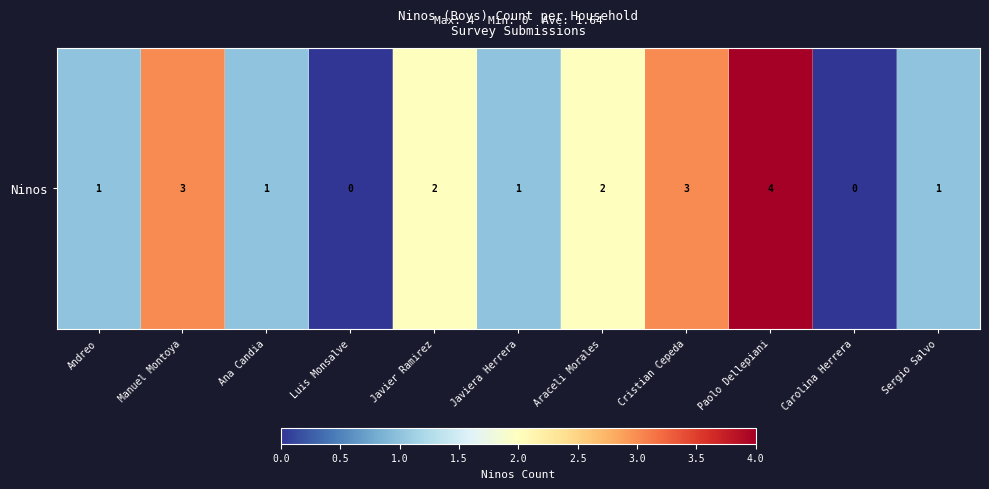

What is the sum of all values?

18